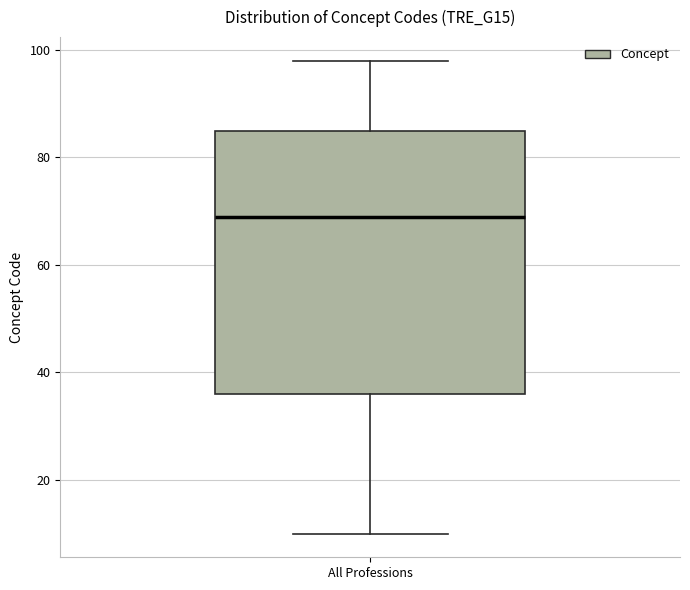

Where does the median line of the box for All Professions sit on the y-axis? The values are not printed on the chart, so give them approximately, as read against the axis.

70